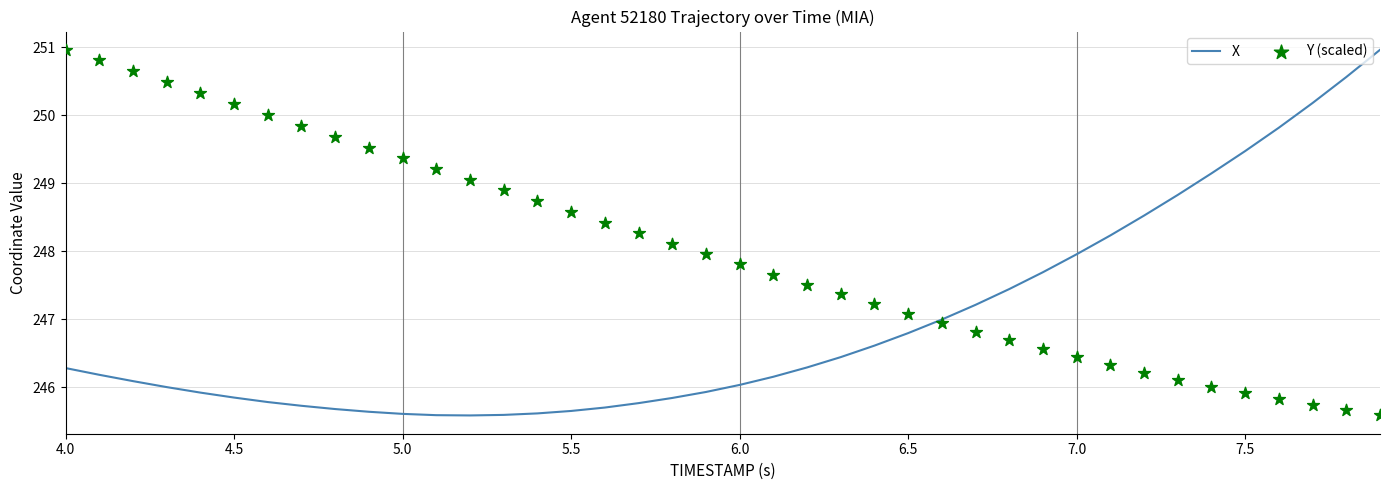

What is the lowest value of the X series?

245.6